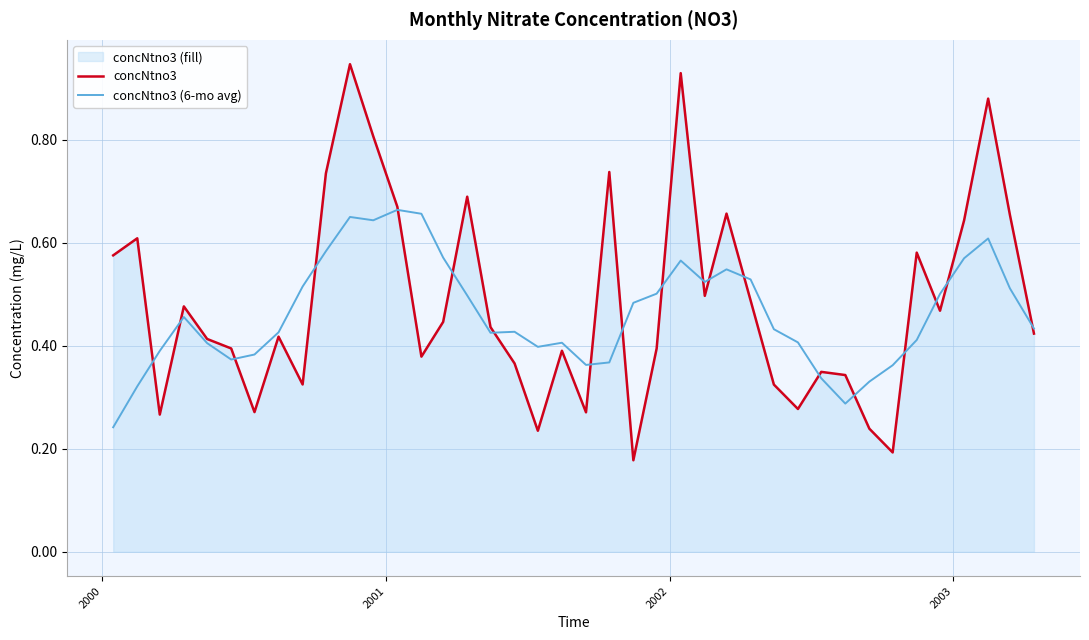

Which series ends up on top after the final intersection of concNtno3 (6-mo avg) and concNtno3?

concNtno3 (6-mo avg)